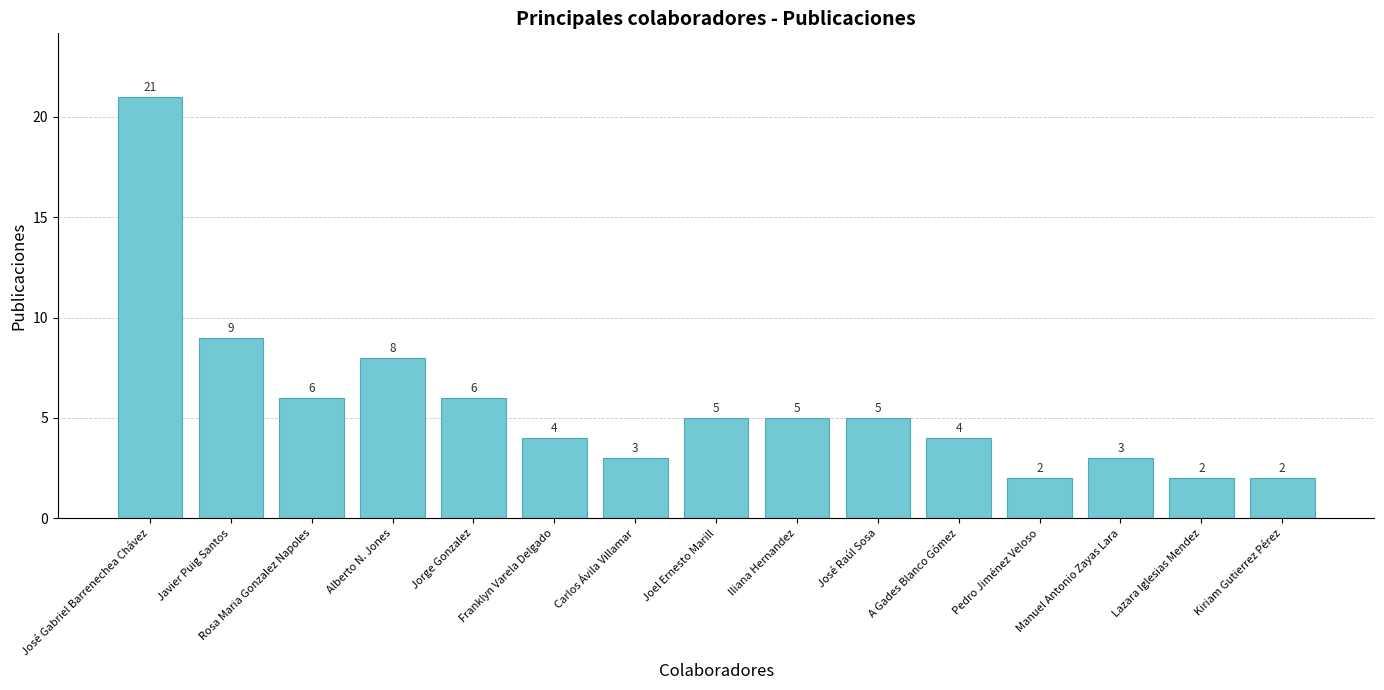

At which label is the value closest to 11?

Javier Puig Santos